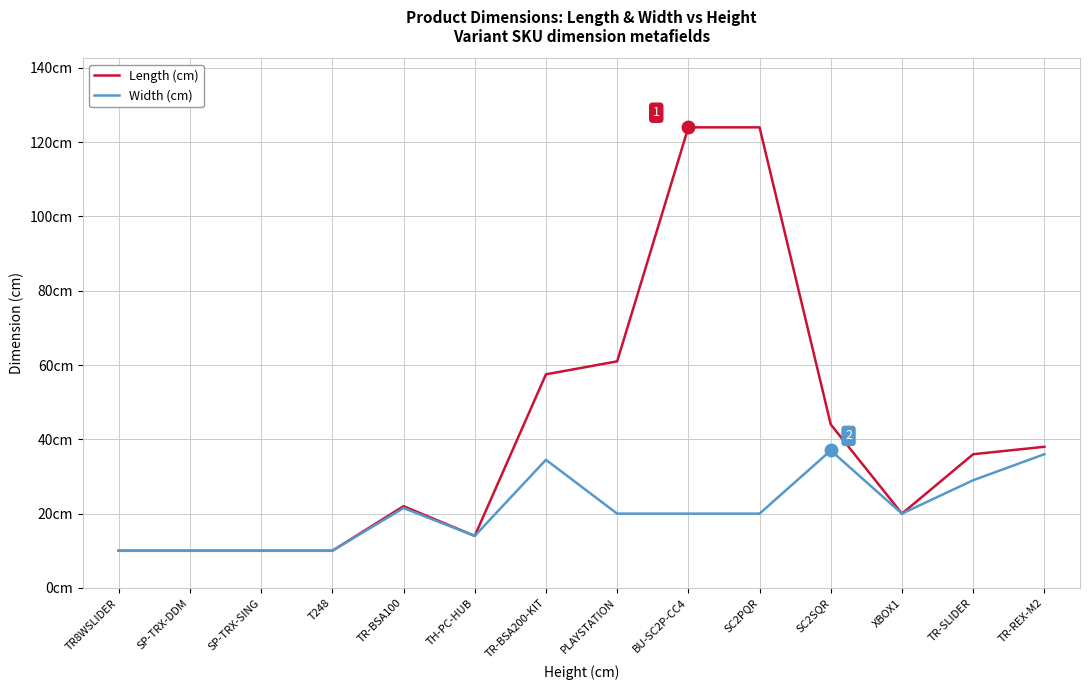

What are all the series names shown in the legend?

Length (cm), Width (cm)